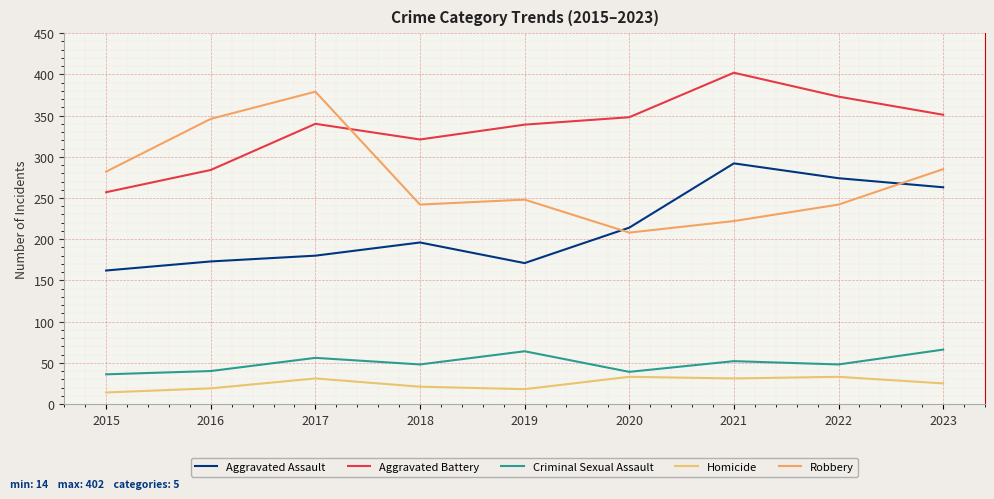

Which series has the largest total across all categories?

Aggravated Battery